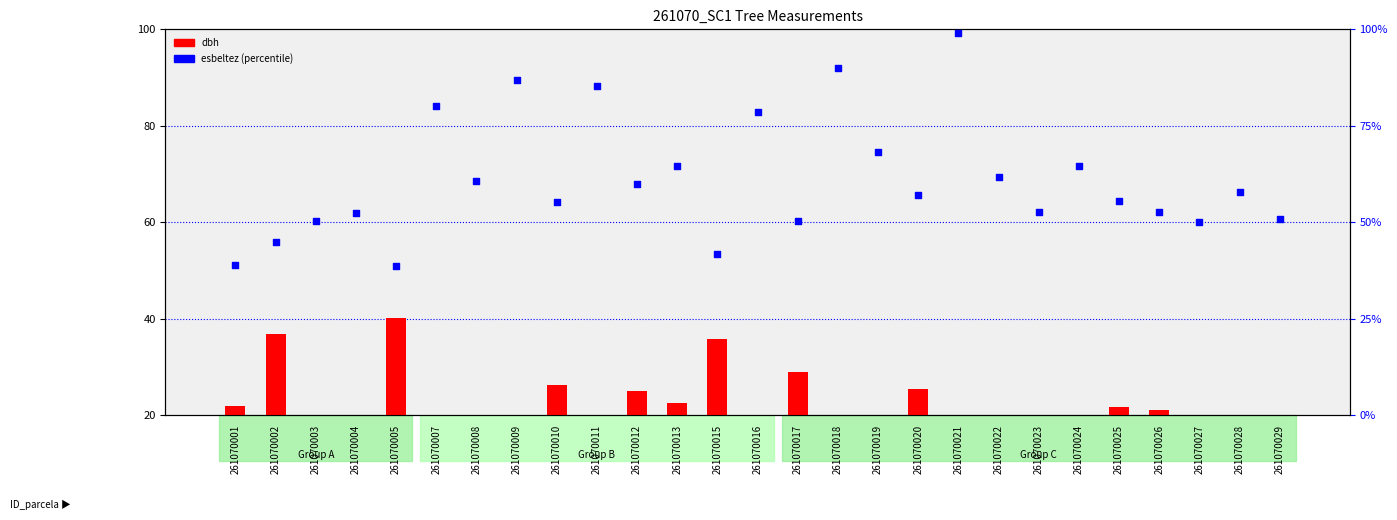

Which series has the widest spread of Y values?

esbeltez